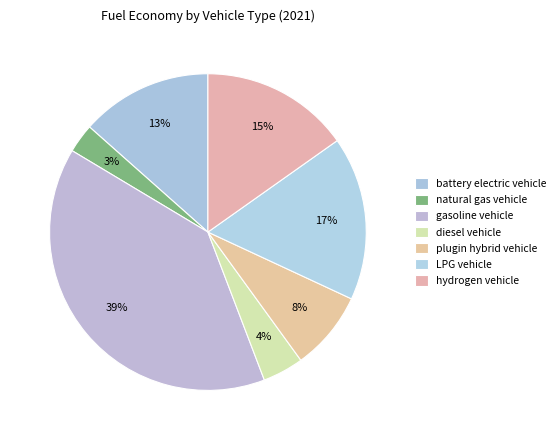

To the nearest percent, what is the difference between the LPG vehicle and hydrogen vehicle slice percentages?

2%